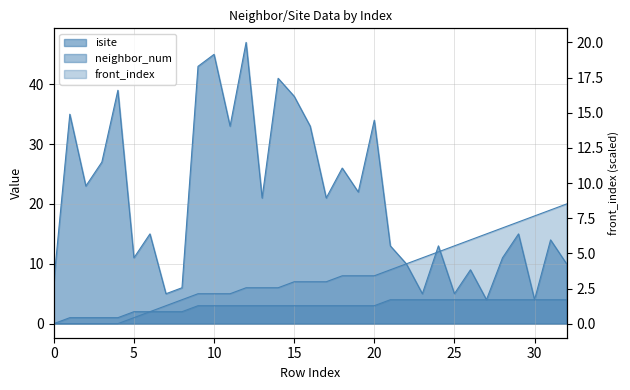

Which series has the largest total across all categories?

isite